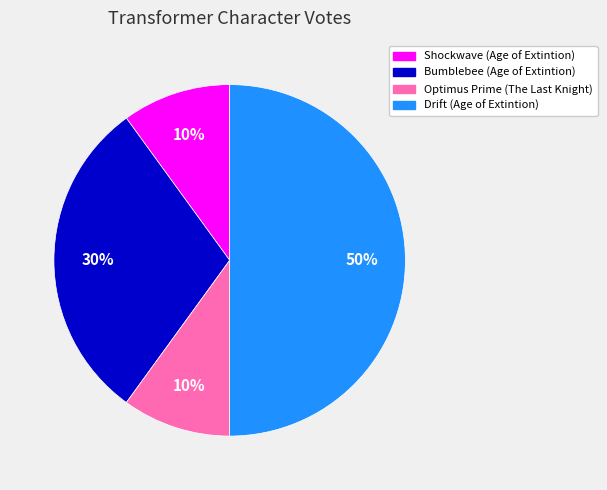

Count the number of slices in the pie.

4